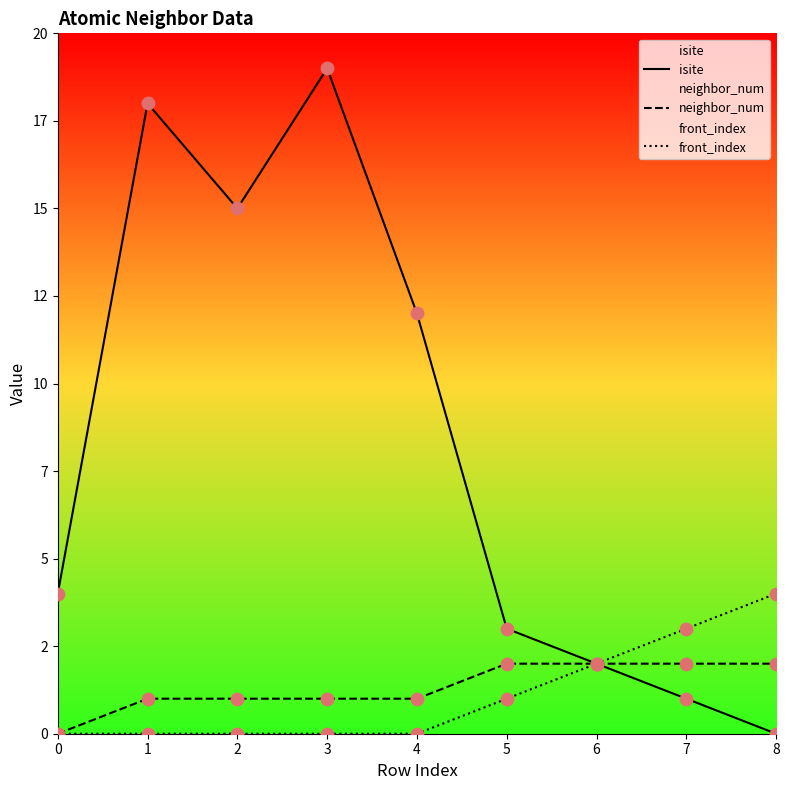

What is the total value across all series at 8?

6